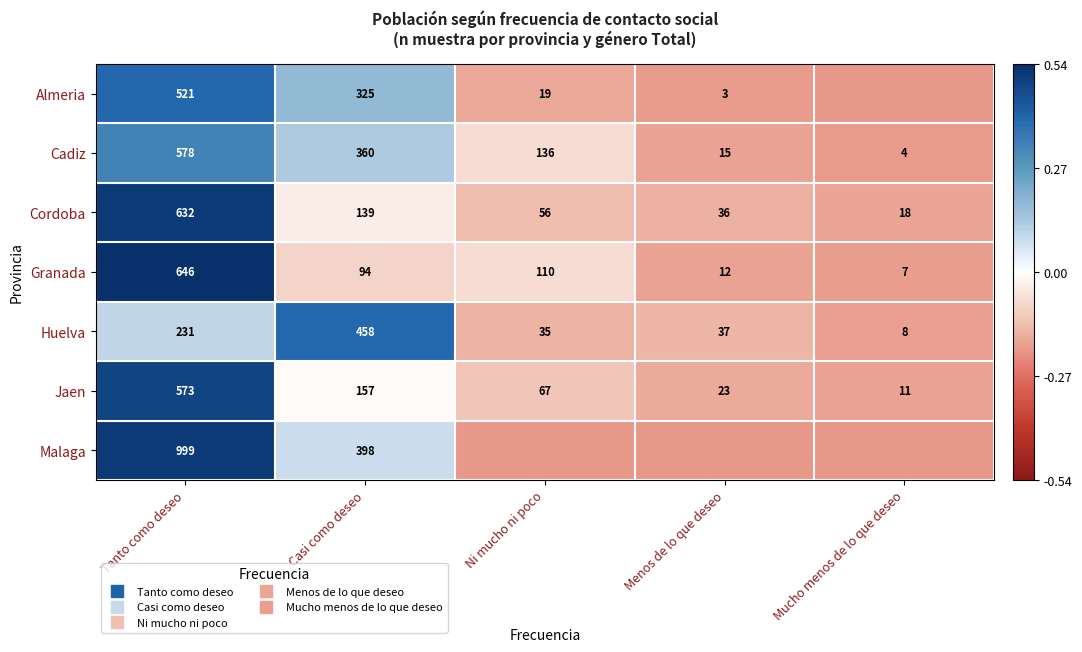

Is the value of Granada at Menos de lo que deseo greater than the value of Cordoba at Casi como deseo?

No